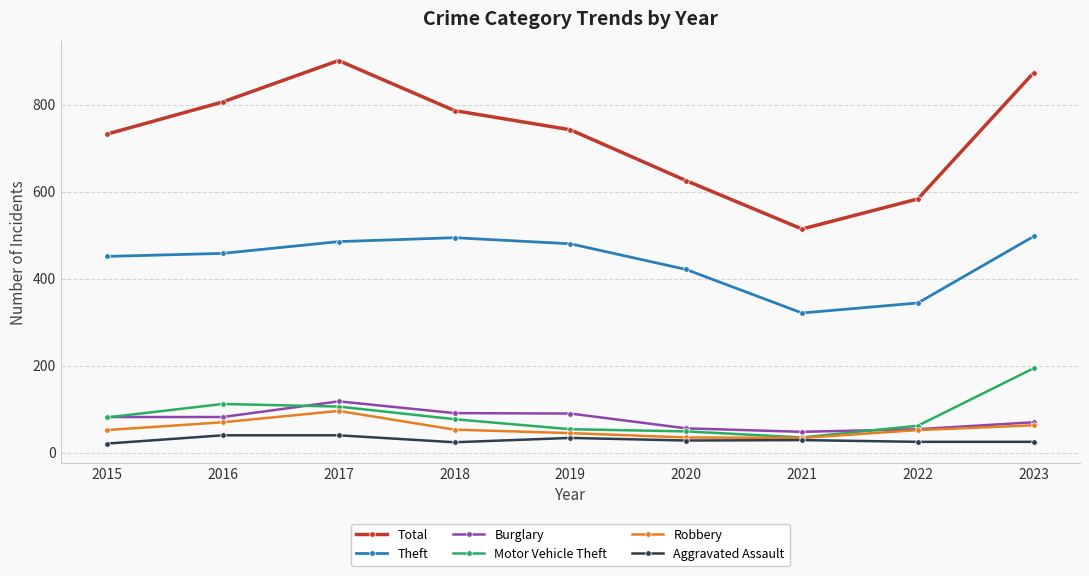

List the series in order of their peak value, lowest first.

Aggravated Assault, Robbery, Burglary, Motor Vehicle Theft, Theft, Total